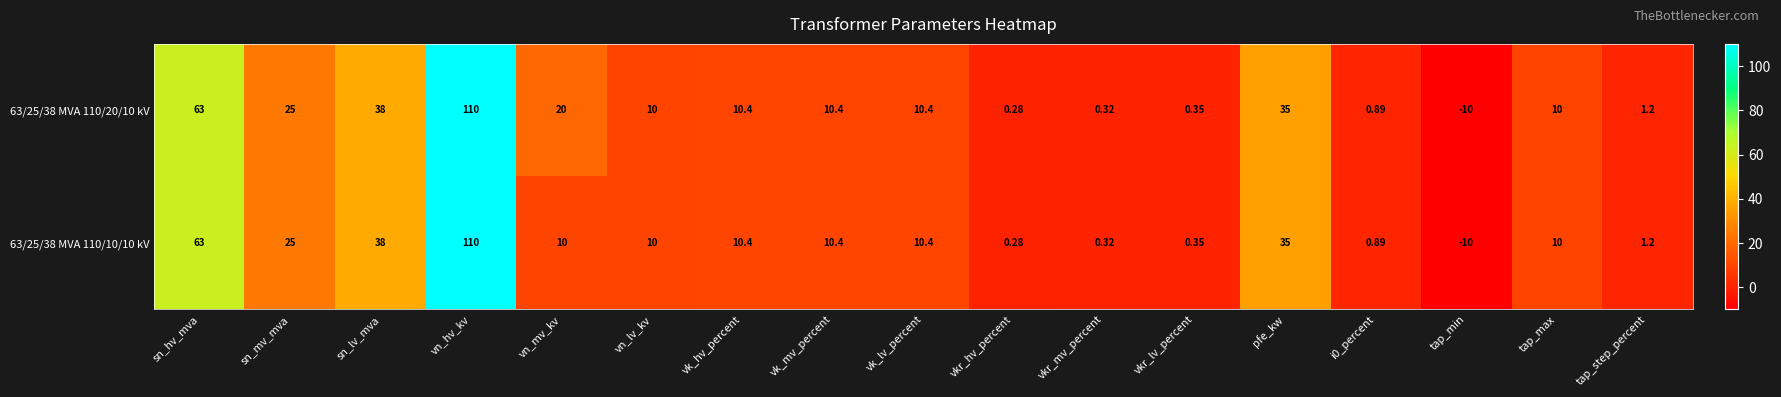

List the series in order of their overall mean, highest first.

63/25/38 MVA 110/20/10 kV, 63/25/38 MVA 110/10/10 kV